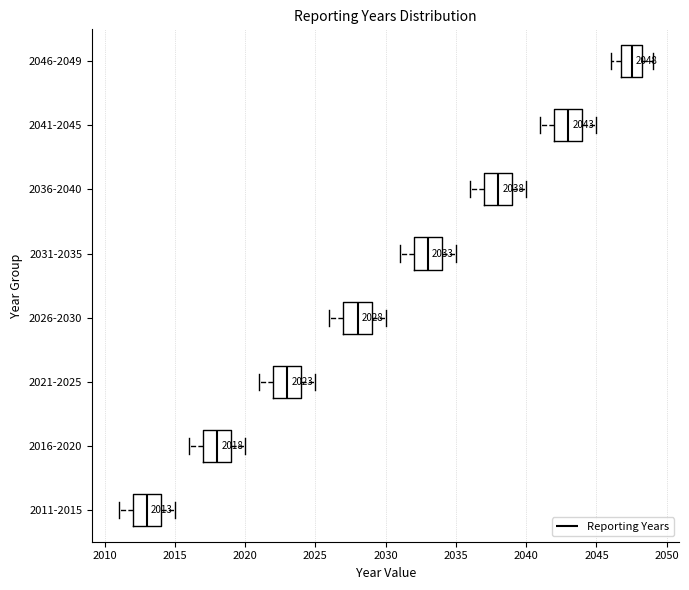

Which box's median line is the furthest to the left?

2011-2015